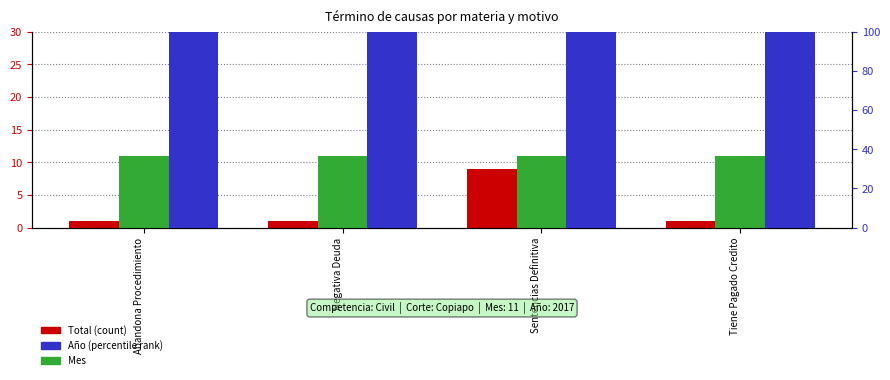

List the series in order of their peak value, lowest first.

Total, Mes, Año (scaled)